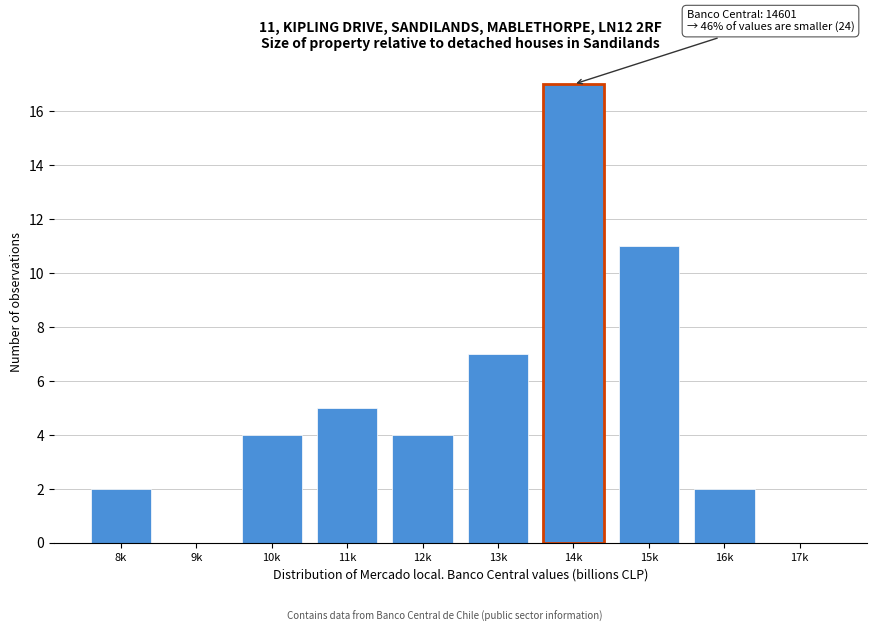

Reading right to left, what are all the values shown in this chart?

17k=0	16k=2	15k=11	14k=17	13k=7	12k=4	11k=5	10k=4	9k=0	8k=2